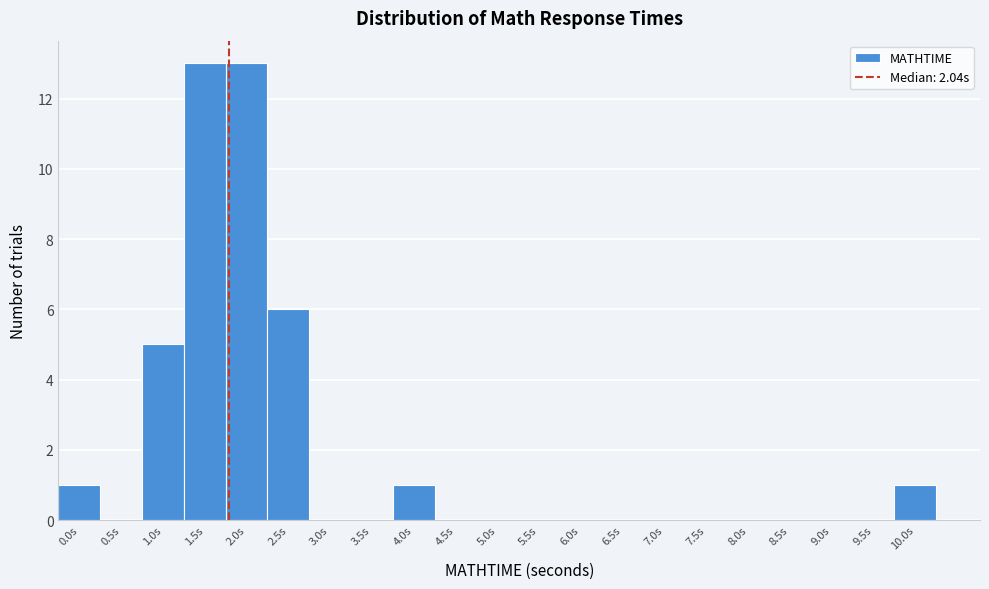

Reading left to right, list all the values displayed in this chart.

0.0s=1	0.5s=0	1.0s=5	1.5s=13	2.0s=13	2.5s=6	3.0s=0	3.5s=0	4.0s=1	4.5s=0	5.0s=0	5.5s=0	6.0s=0	6.5s=0	7.0s=0	7.5s=0	8.0s=0	8.5s=0	9.0s=0	9.5s=0	10.0s=1